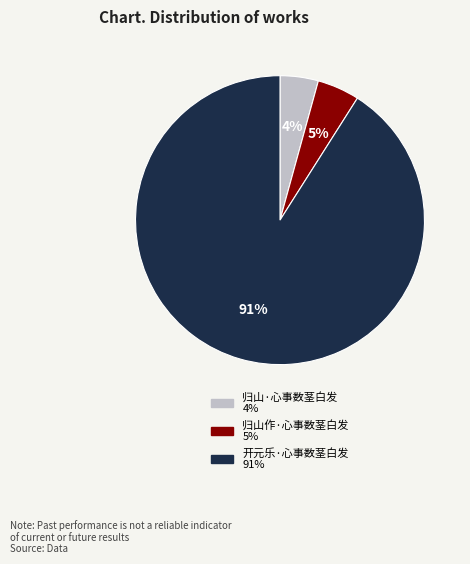

What is the largest slice in the pie chart?

开元乐·心事数茎白发